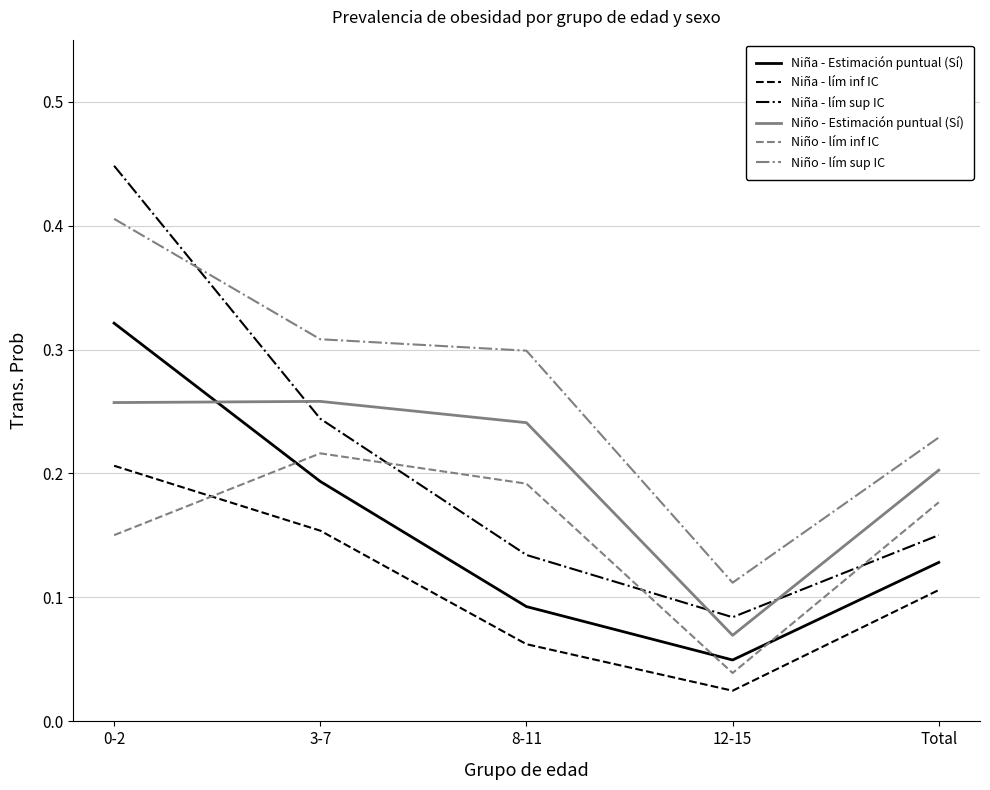

What position from the left is 8-11?

3